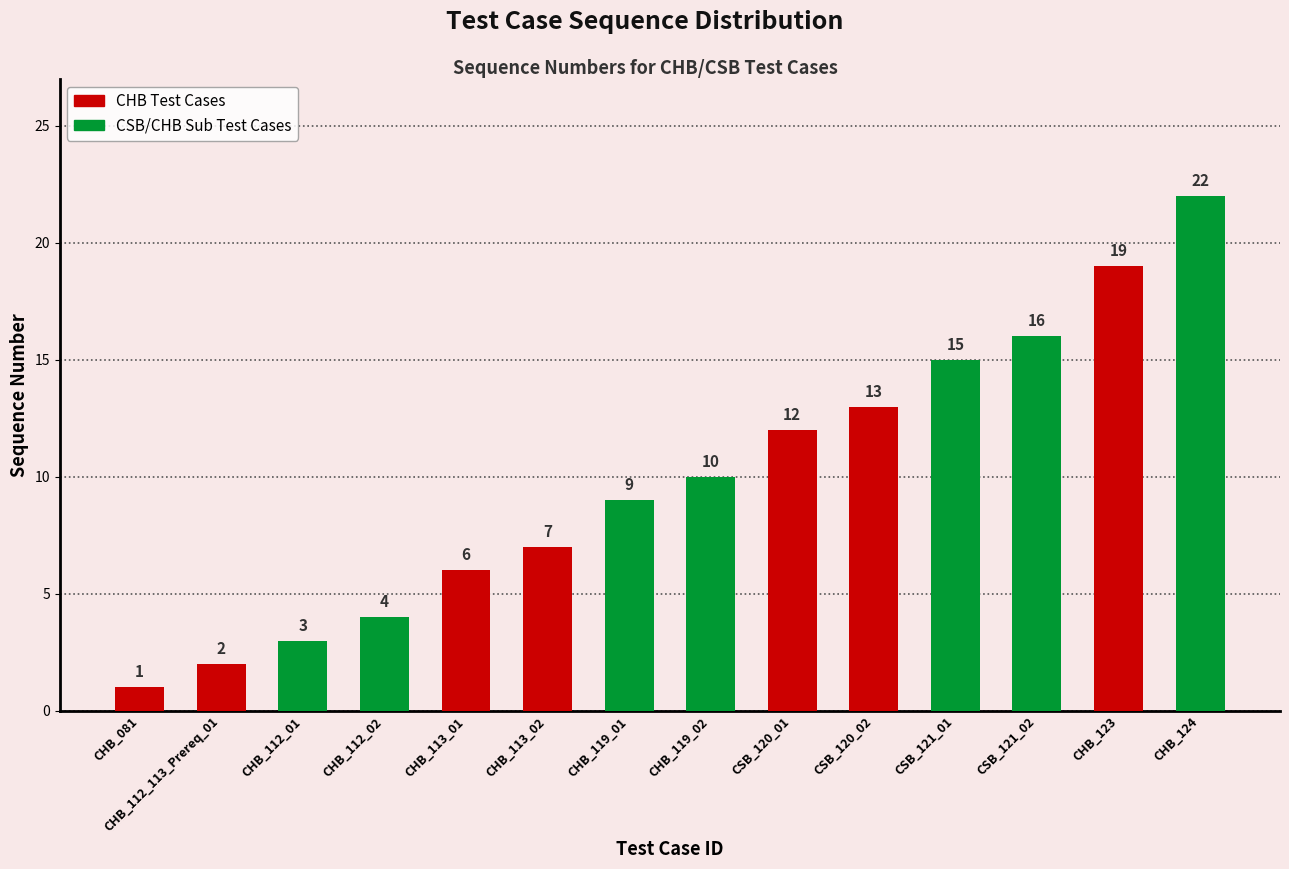

What is the label of the 4th bar from the right?

CSB_121_01